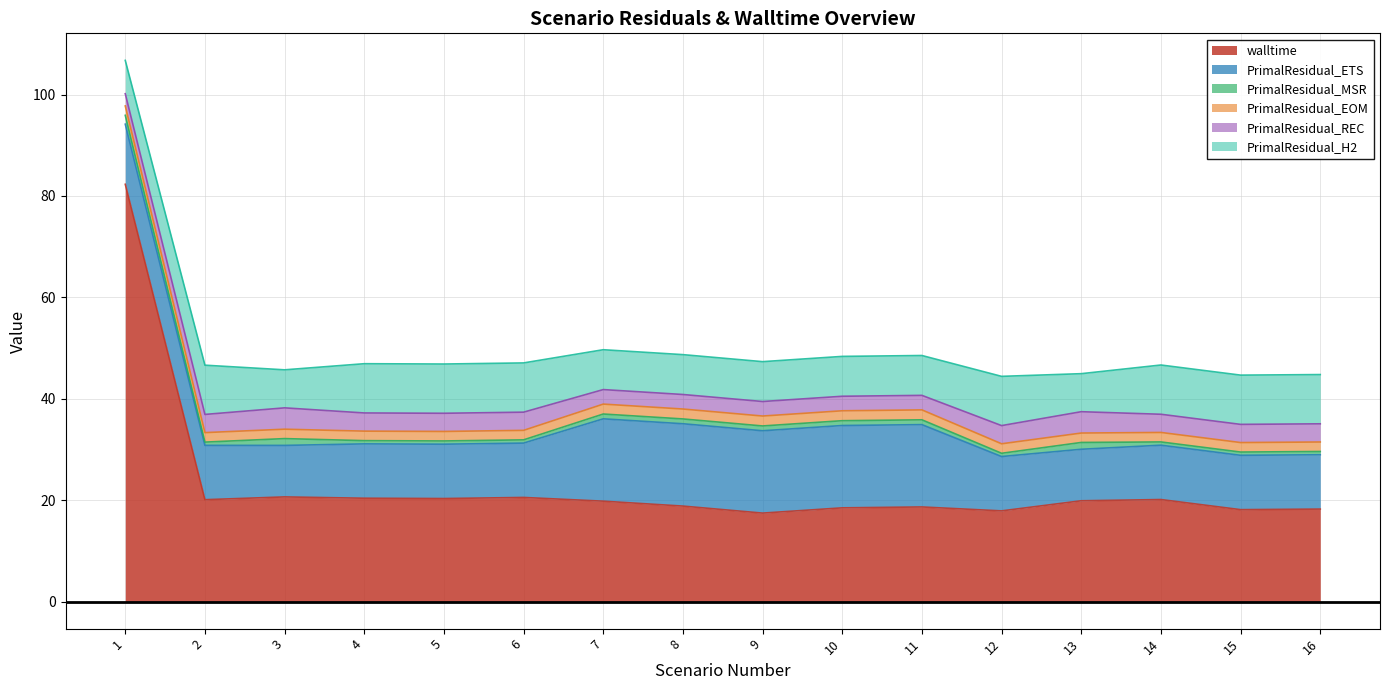

Does the chart display data point markers on the line(s)?

No